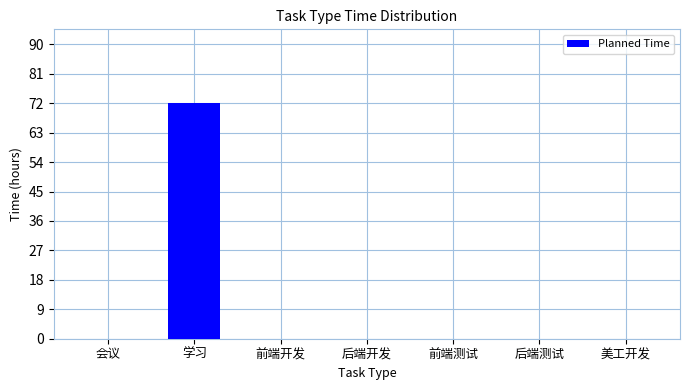

Reading left to right, what are all the values shown in this chart?

会议=0	学习=72	前端开发=0	后端开发=0	前端测试=0	后端测试=0	美工开发=0